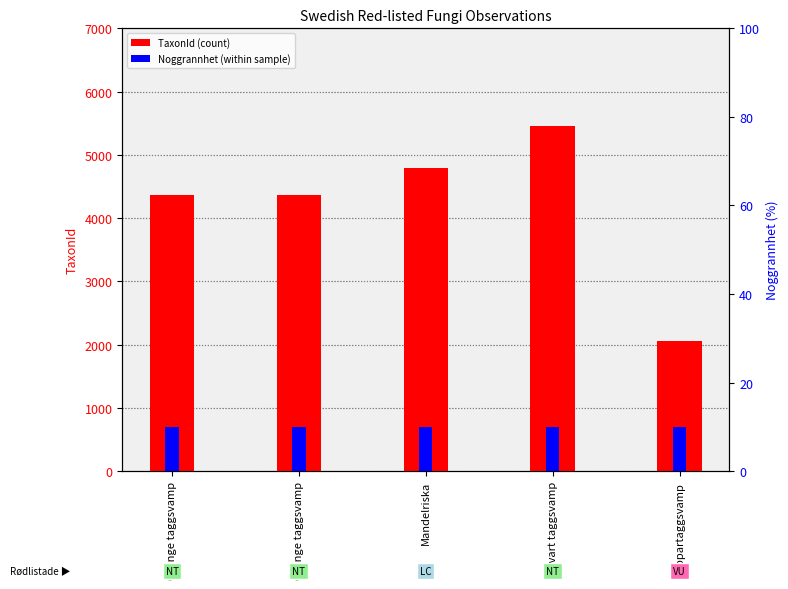

Rank the series by their maximum value, from highest to lowest.

TaxonId, Noggrannhet